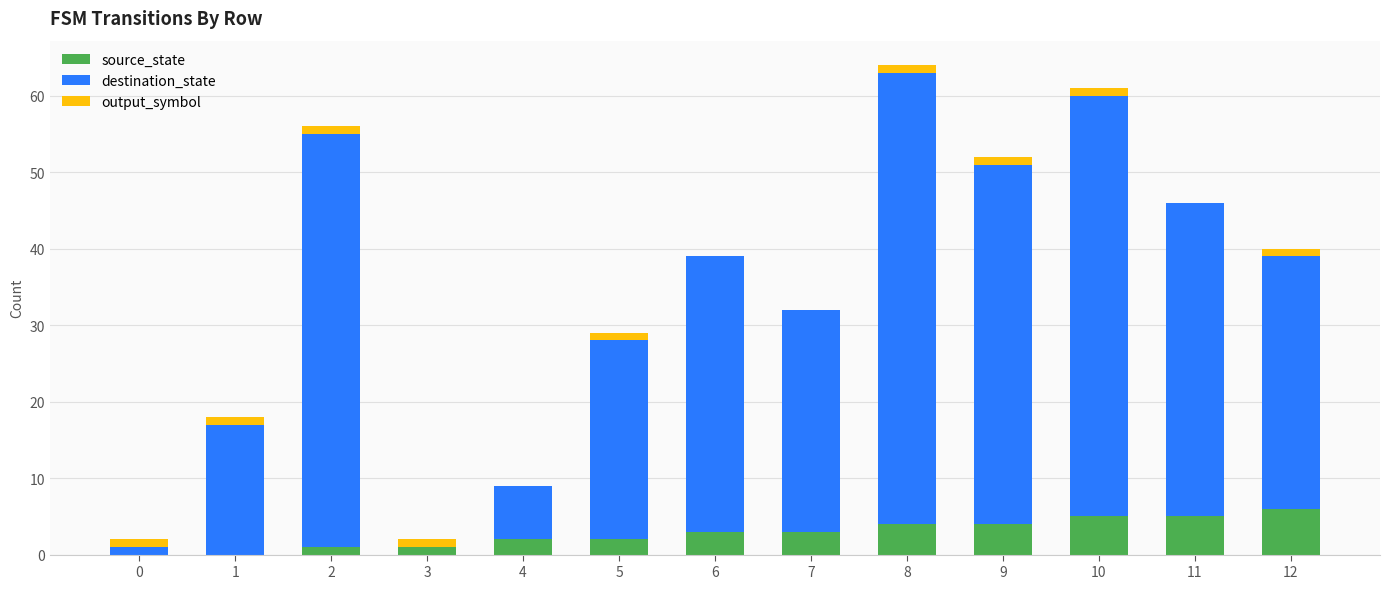

Is it true that source_state equals 2 at 4?

True